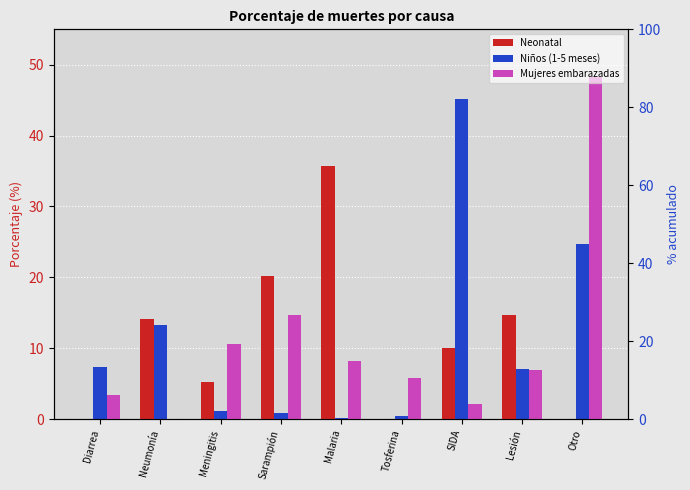

Reading left to right, list all the values displayed in this chart.

Neonatal: 0.0	14.1	5.3	20.2	35.8	0.0	10.0	14.7	0.0
Niños (1-5 meses): 7.4	13.2	1.1	0.9	0.1	0.4	45.1	7.1	24.7
Mujeres embarazadas: 3.4	0.1	10.6	14.7	8.2	5.8	2.1	7.0	48.2